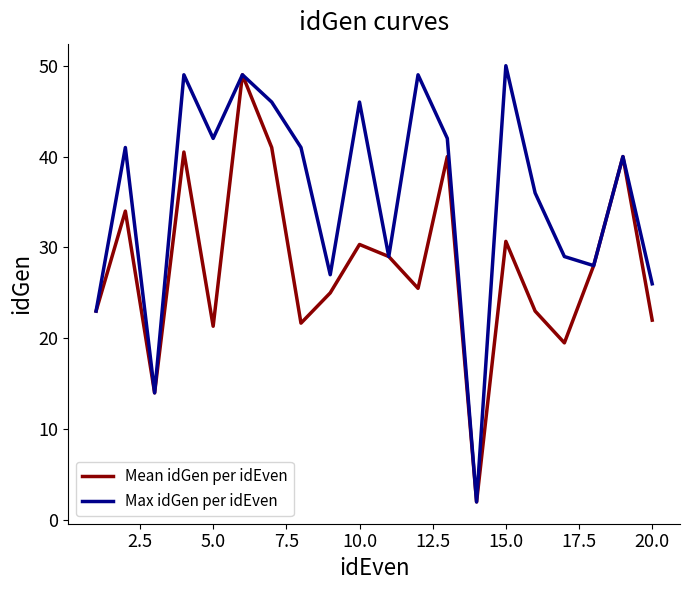

Which series has the largest total across all categories?

Max idGen per idEven